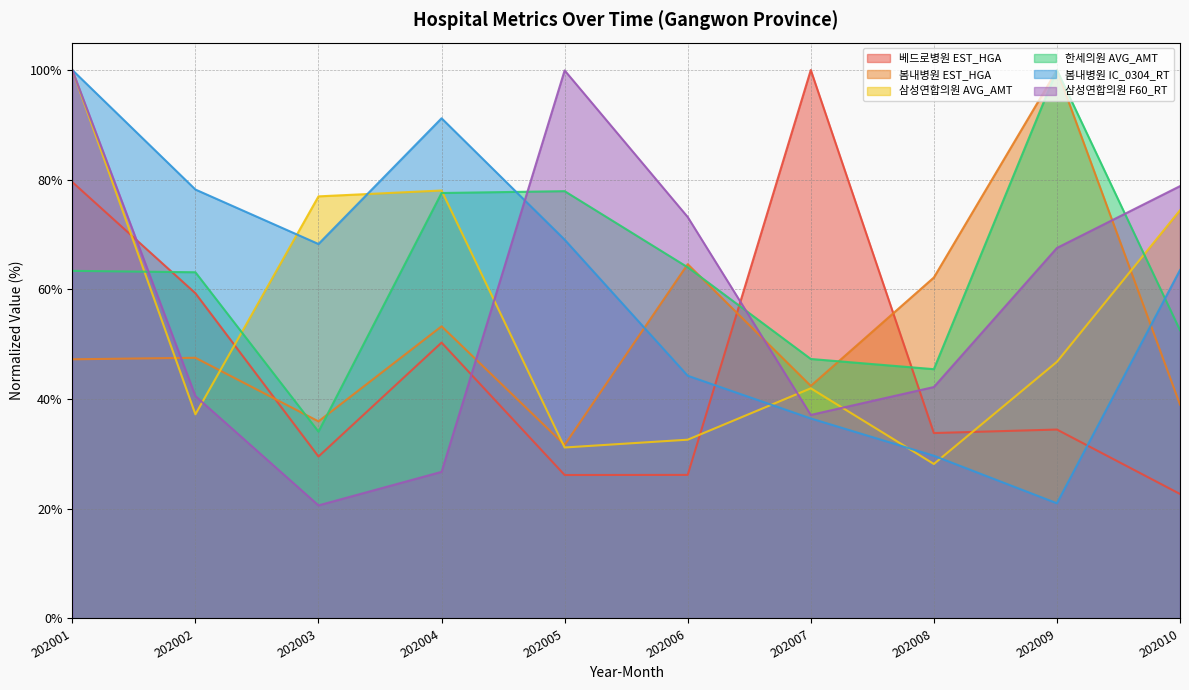

What is the value of the 삼성연합의원 F60_RT point at the 7th from the left?

37.1